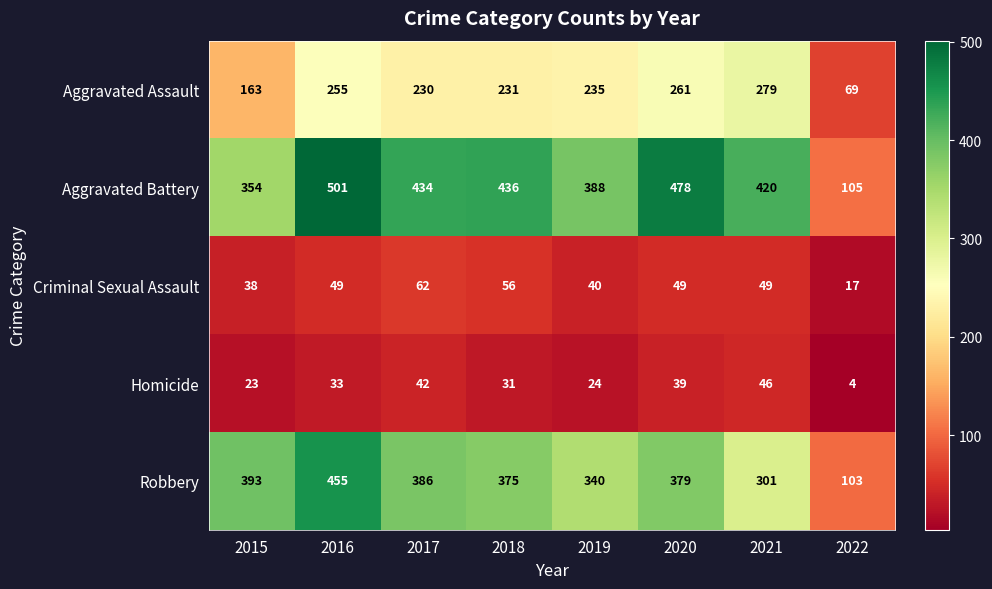

The value of Robbery at 2020 is 164. True or false?

False